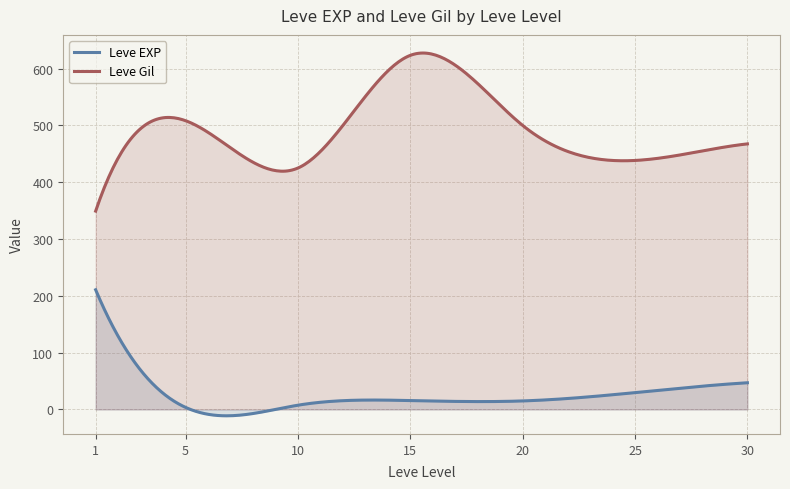

Rank the series by their average value, from highest to lowest.

Leve Gil, Leve EXP